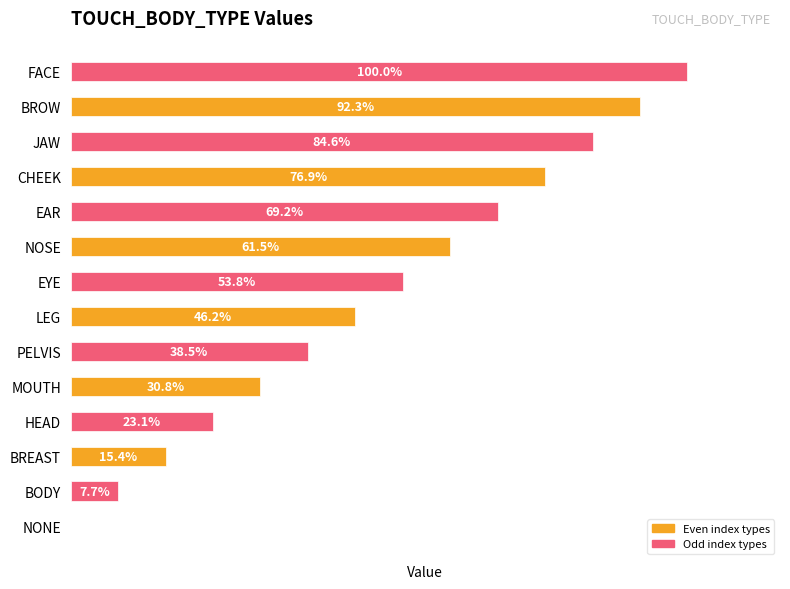

Rank the categories by value from lowest to highest.

NONE, BODY, BREAST, HEAD, MOUTH, PELVIS, LEG, EYE, NOSE, EAR, CHEEK, JAW, BROW, FACE